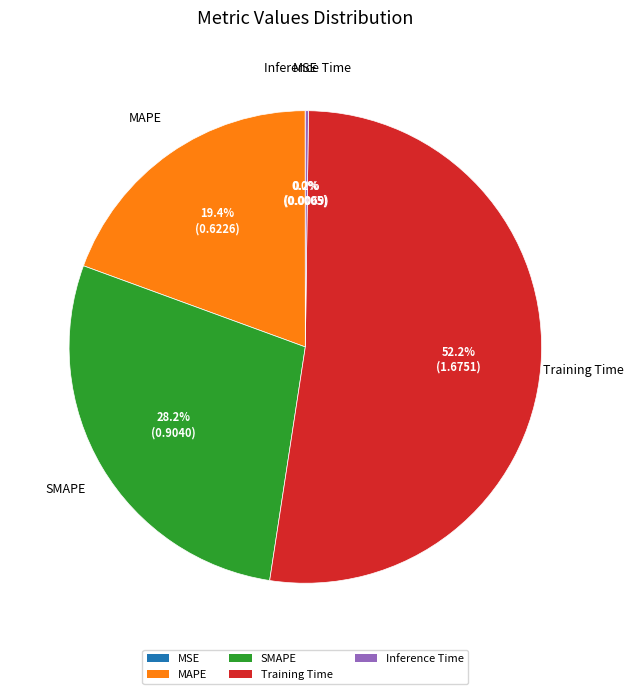

Which slice is the largest?

Training Time